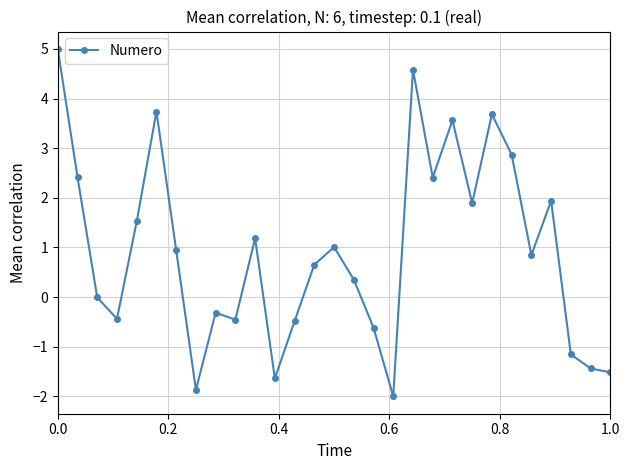

What is the smallest value displayed?

-2.0